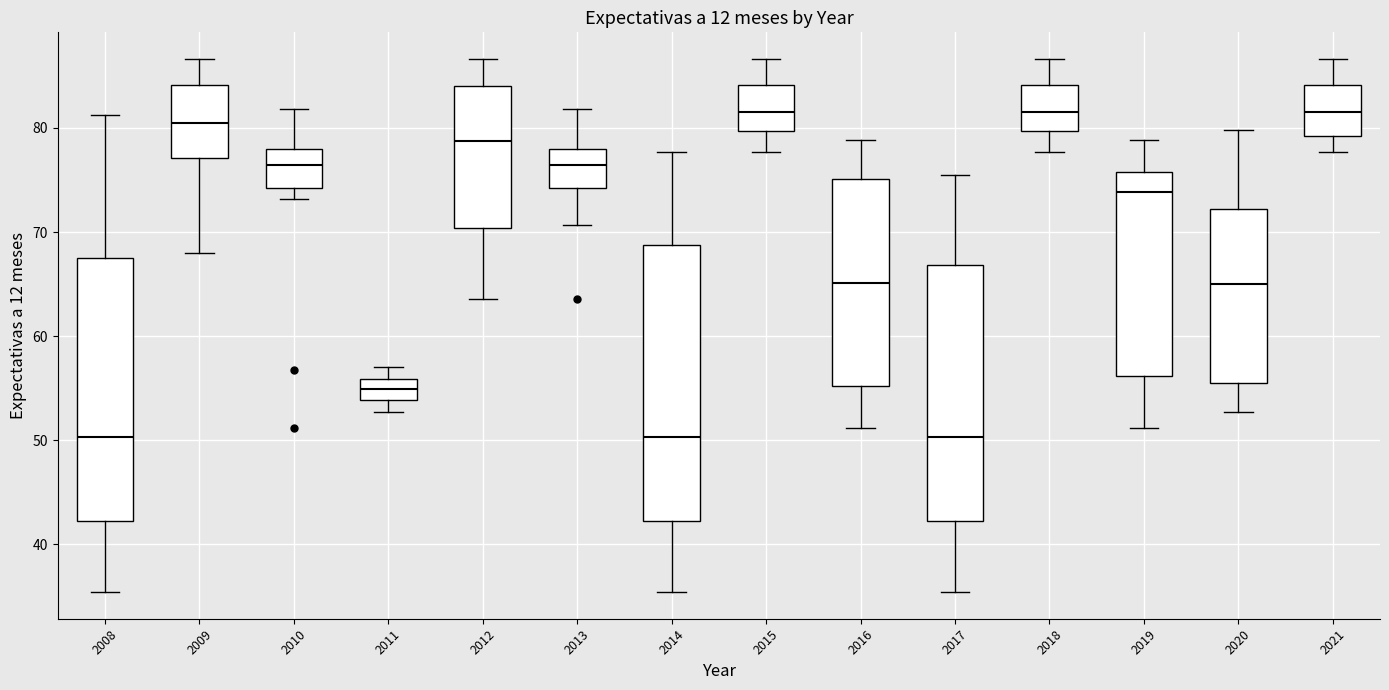

Which box is the tallest, from its lower edge to its upper edge?

2014